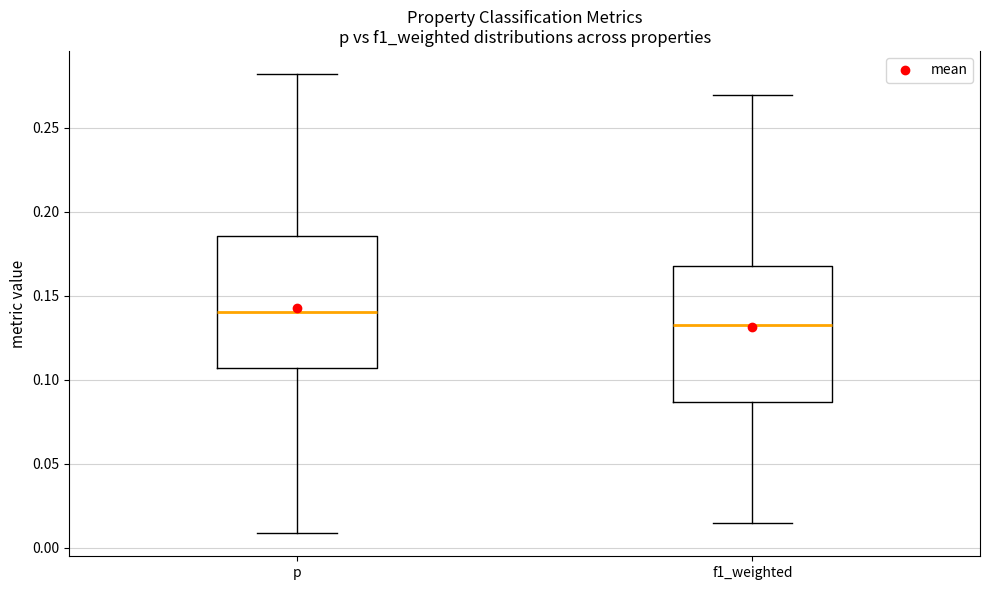

Where is the lower edge of the box for p on the y-axis? The values are not printed on the chart, so give them approximately, as read against the axis.

0.105